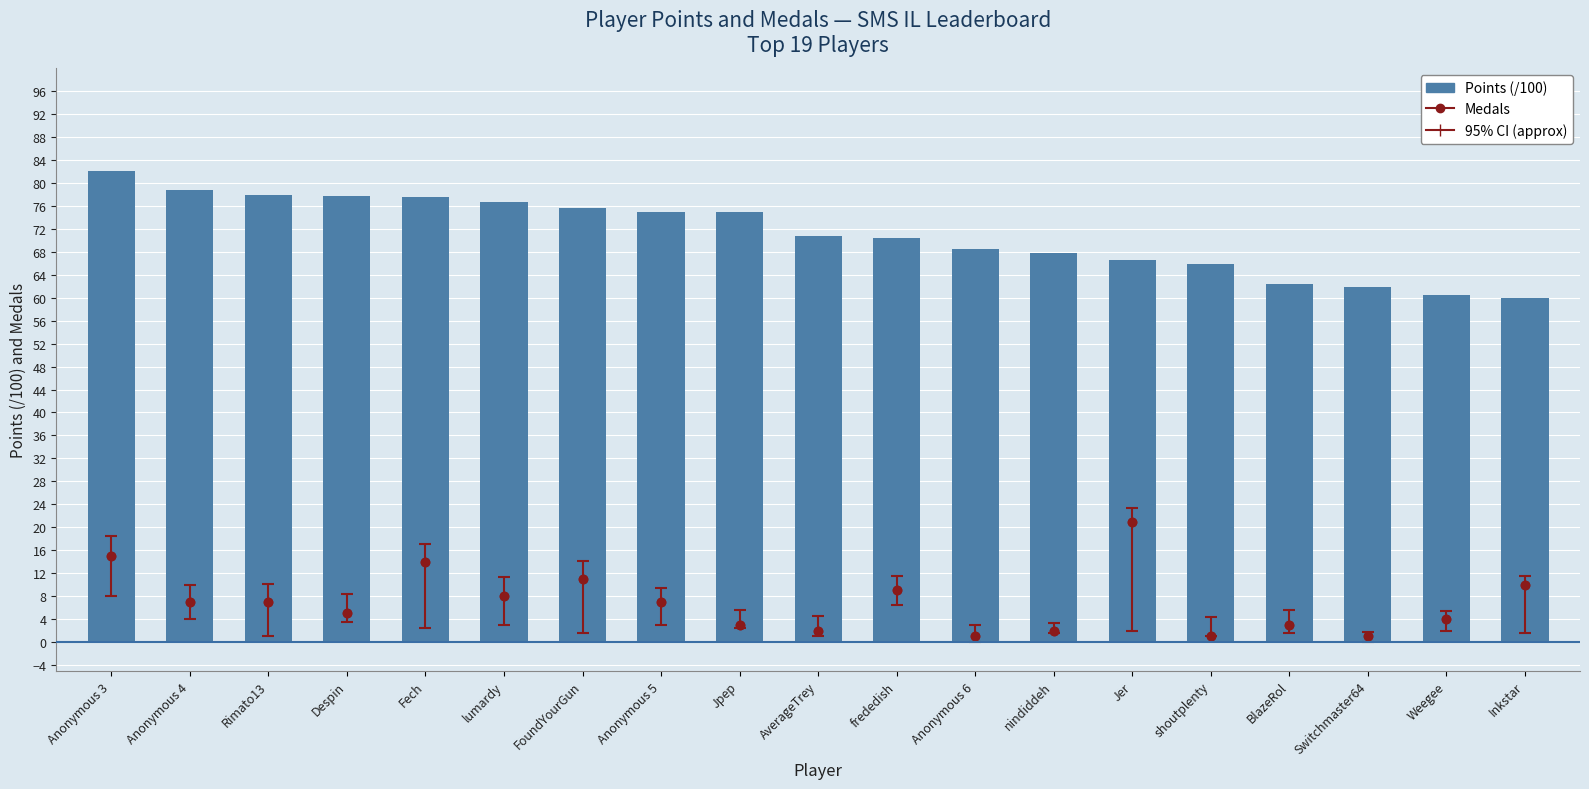

What is the change in value from Fech to Jer?

-10.9